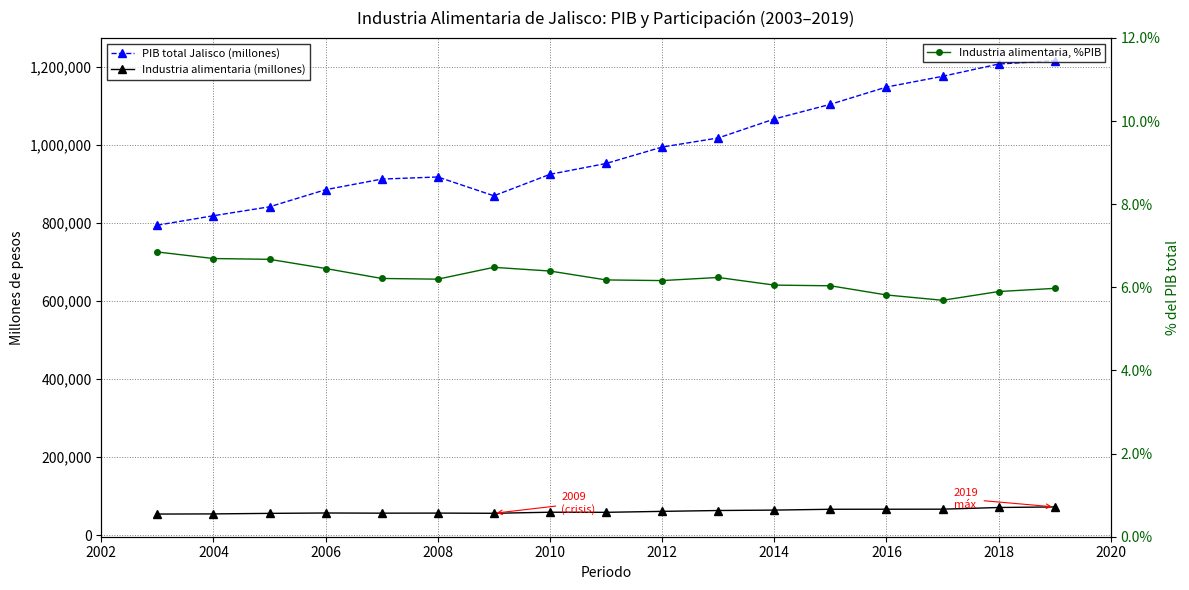

True or false: PIB total Jalisco (millones) and Industria alimentaria, %PIB intersect in this chart.

False